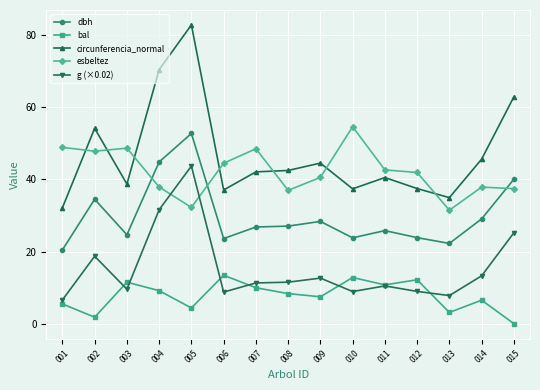

What is the difference between the maximum and minimum values in the g (×0.02) series?

37.1